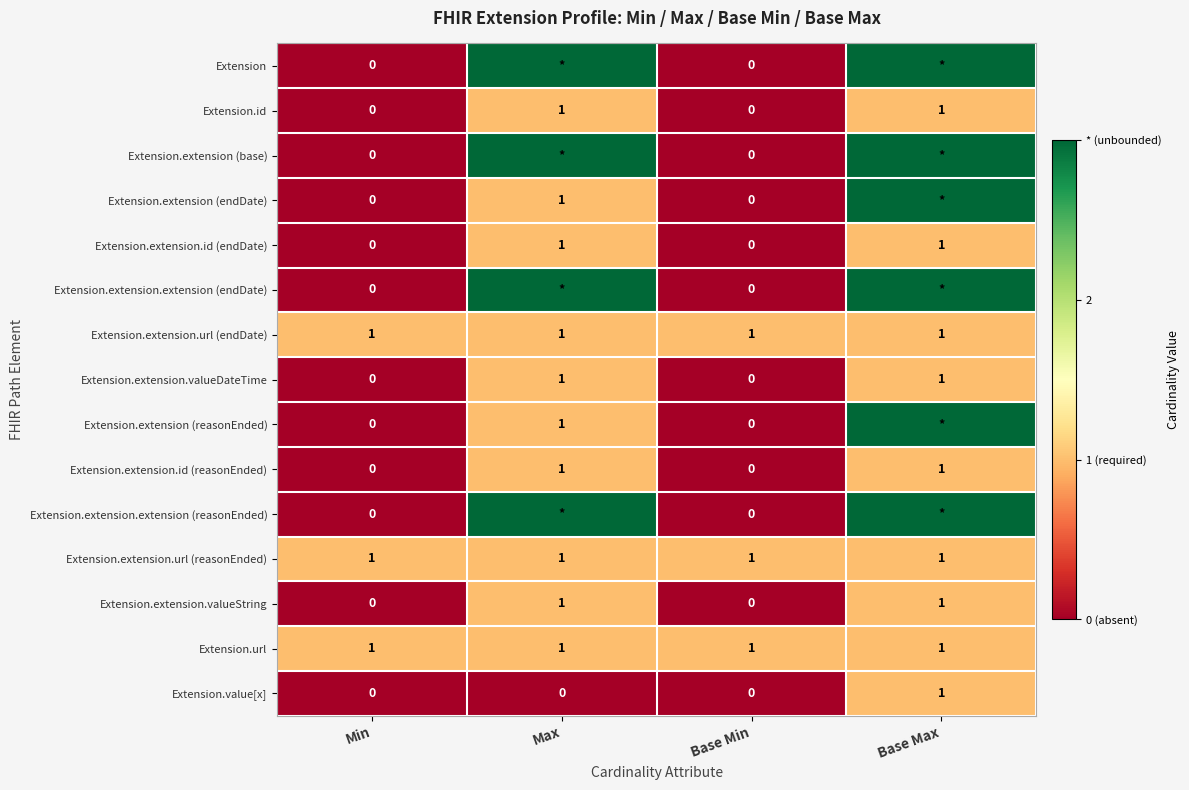

Is the value of Extension.extension.valueDateTime at Base Min greater than the value of Extension.value[x] at Base Max?

No